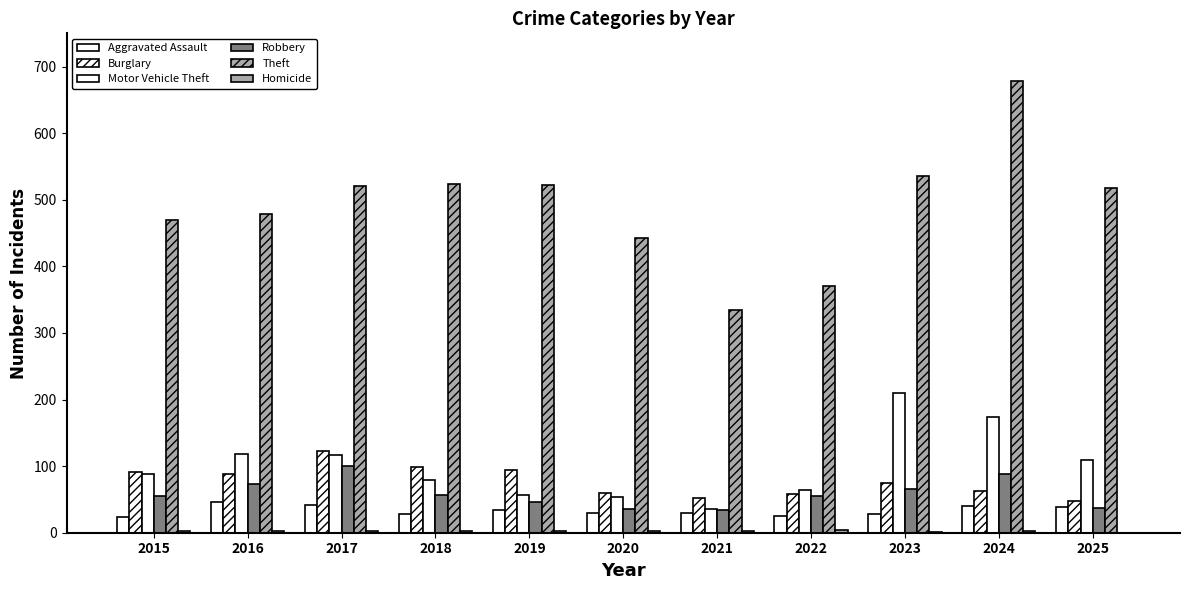

Does the chart contain stacked bars?

No